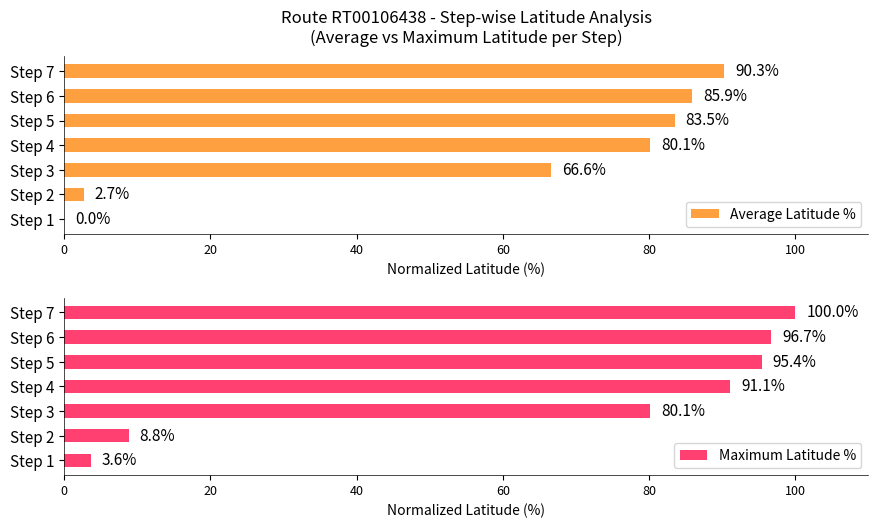

What is the maximum value for Maximum Latitude %?

100.0